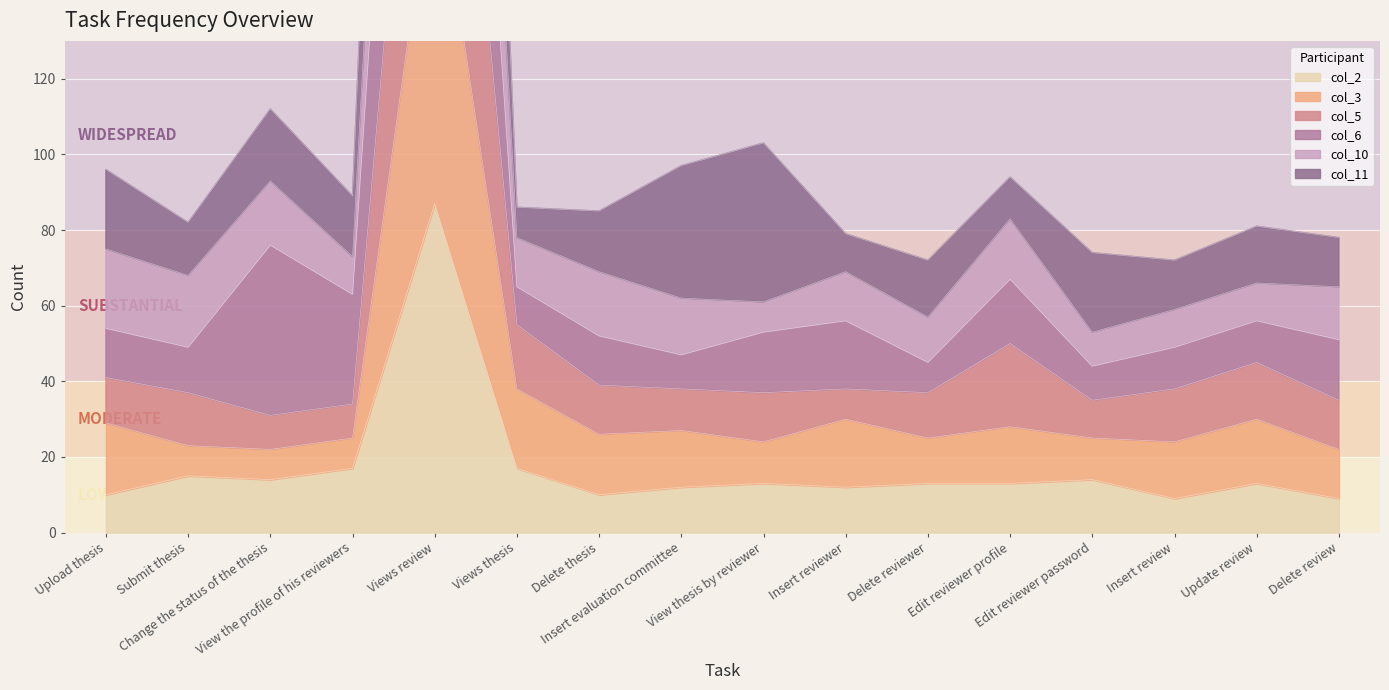

What is the lowest value of the col_2 series?

9